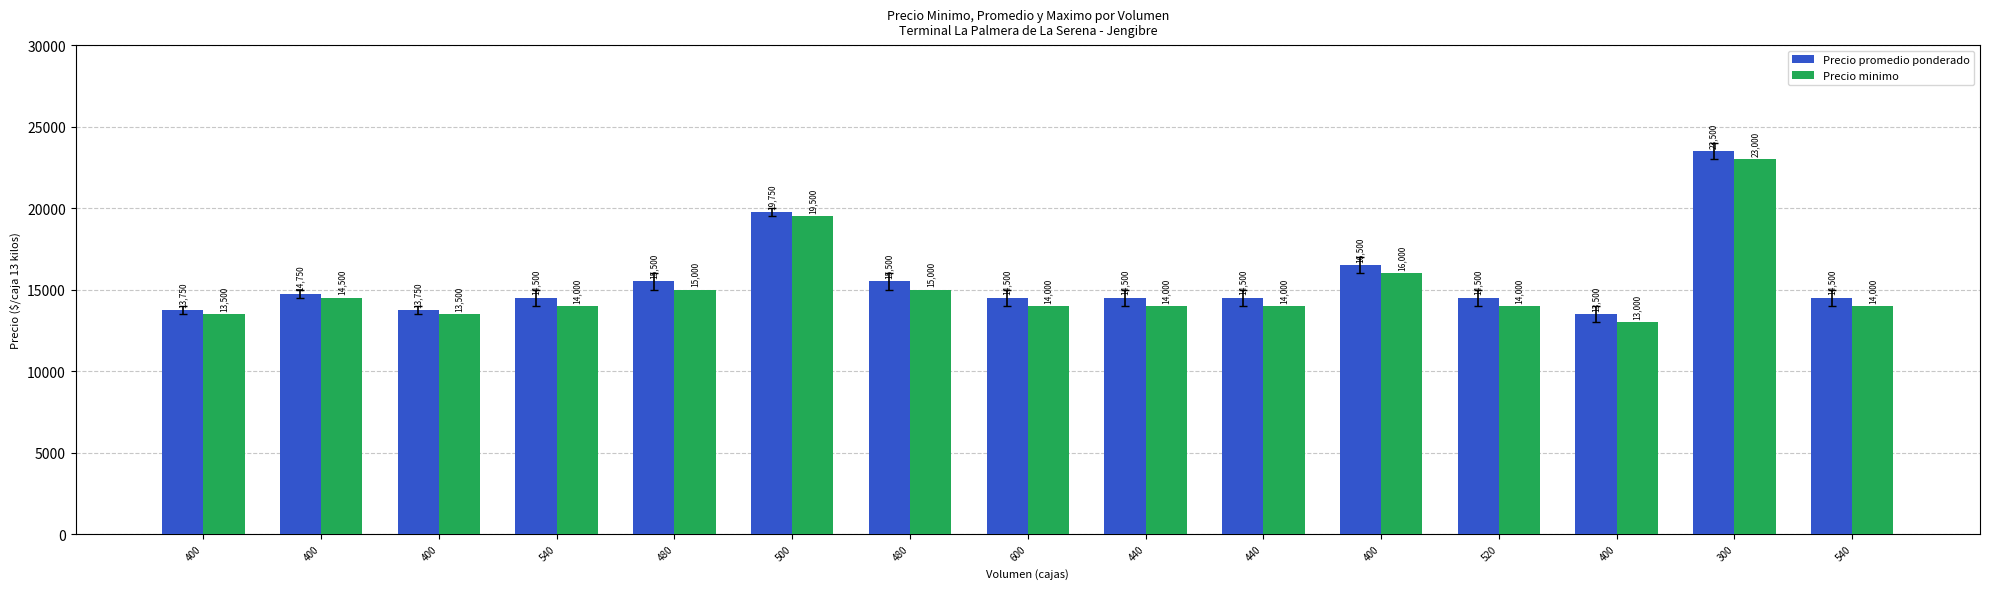

Reading right to left, list all the values displayed in this chart.

Precio promedio ponderado: 14500	23500	13500	14500	16500	14500	14500	14500	15500	19750	15500	14500	13750	14750	13750
Precio minimo: 14000	23000	13000	14000	16000	14000	14000	14000	15000	19500	15000	14000	13500	14500	13500